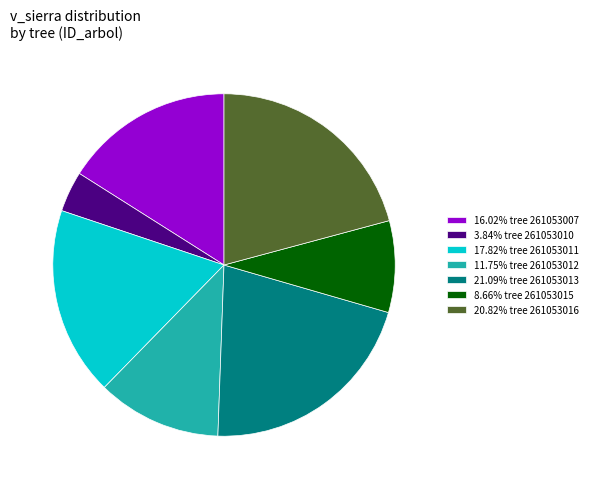

Is the sum of 20.82% tree 261053016 and 17.82% tree 261053011 greater than half?

No